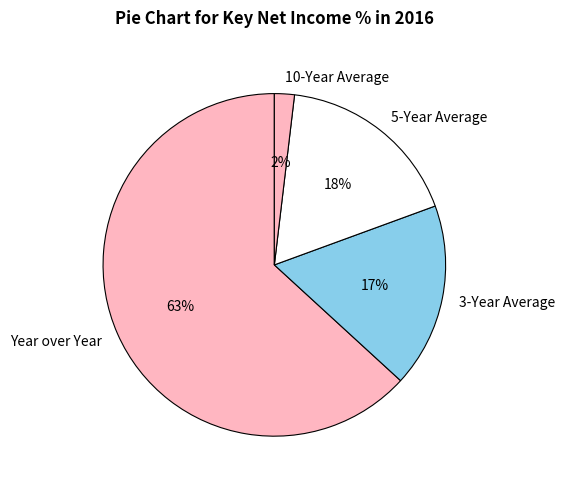

Is the sum of 10-Year Average and 5-Year Average greater than half?

No